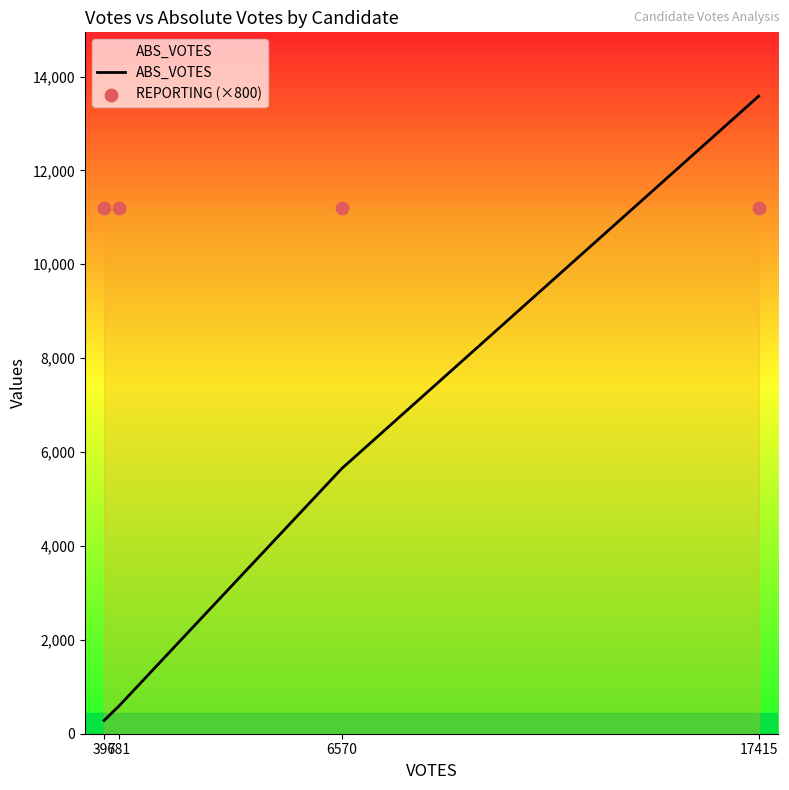

Which series contains the highest Y value?

ABS_VOTES